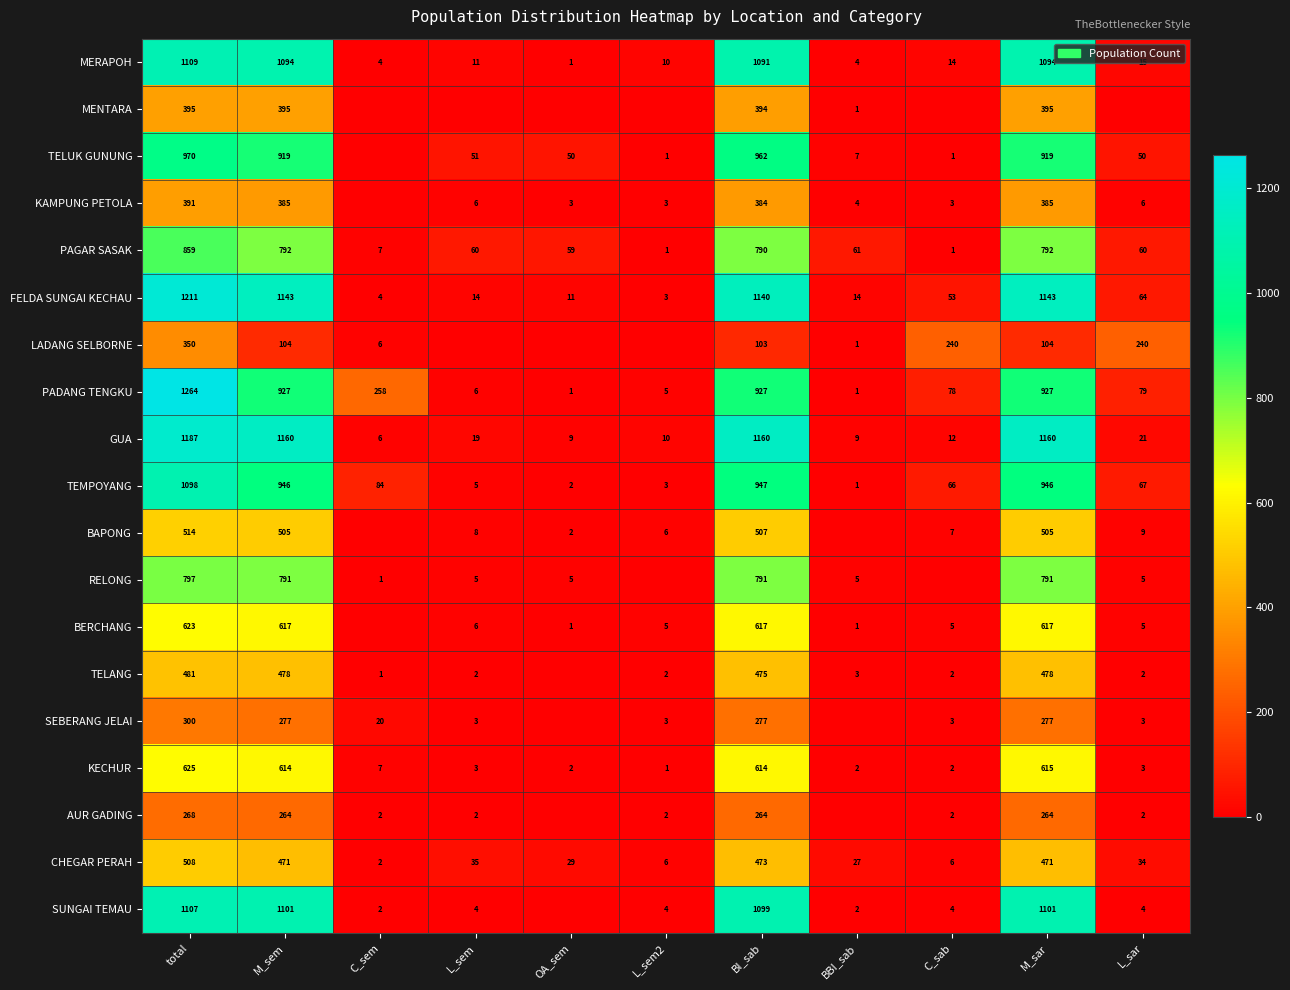

Is the value of LADANG SELBORNE at M_sar greater than the value of KAMPUNG PETOLA at C_sab?

Yes